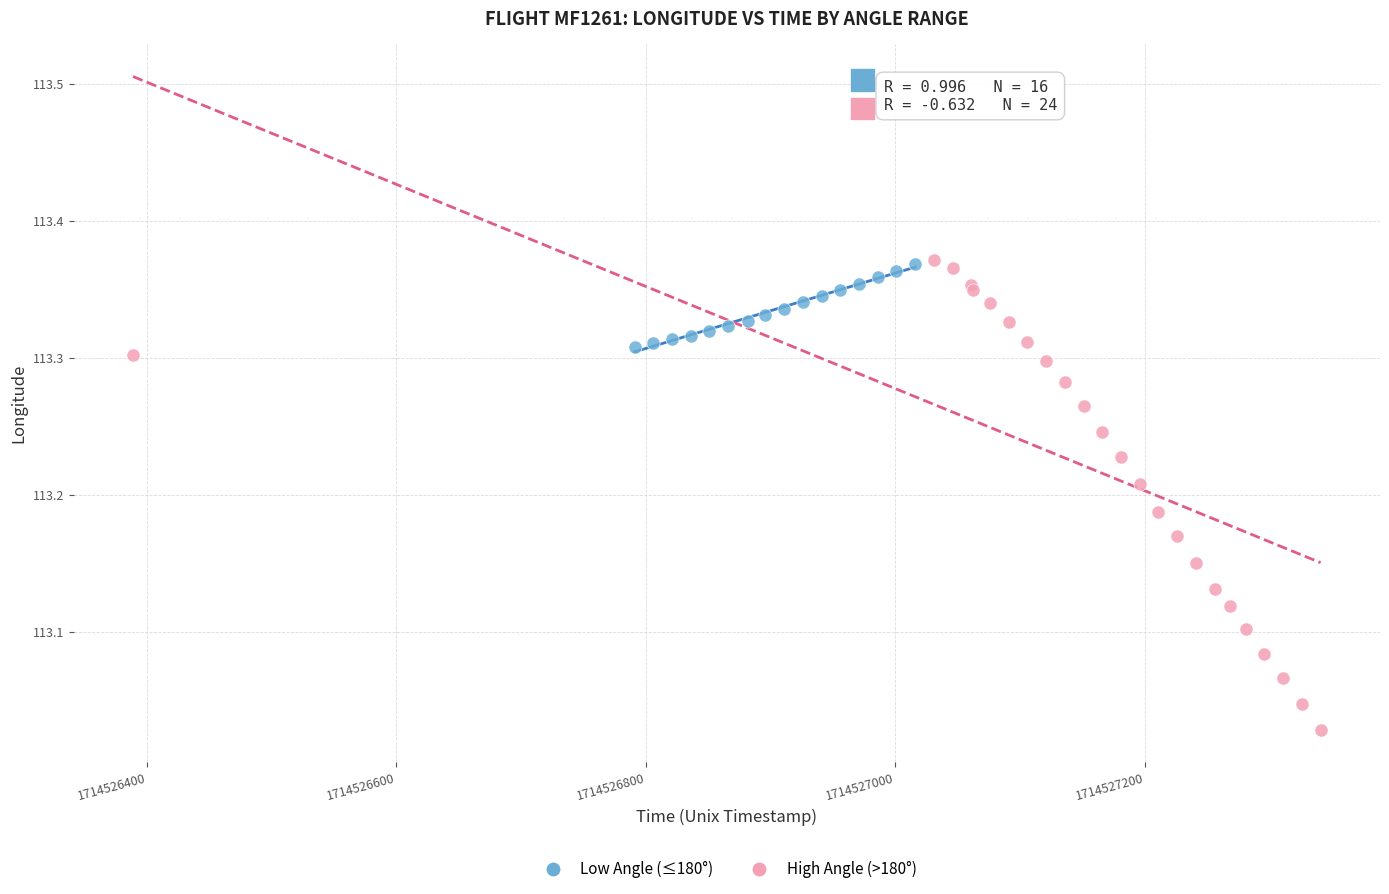

Which series contains the lowest Y value?

High Angle (>180°)